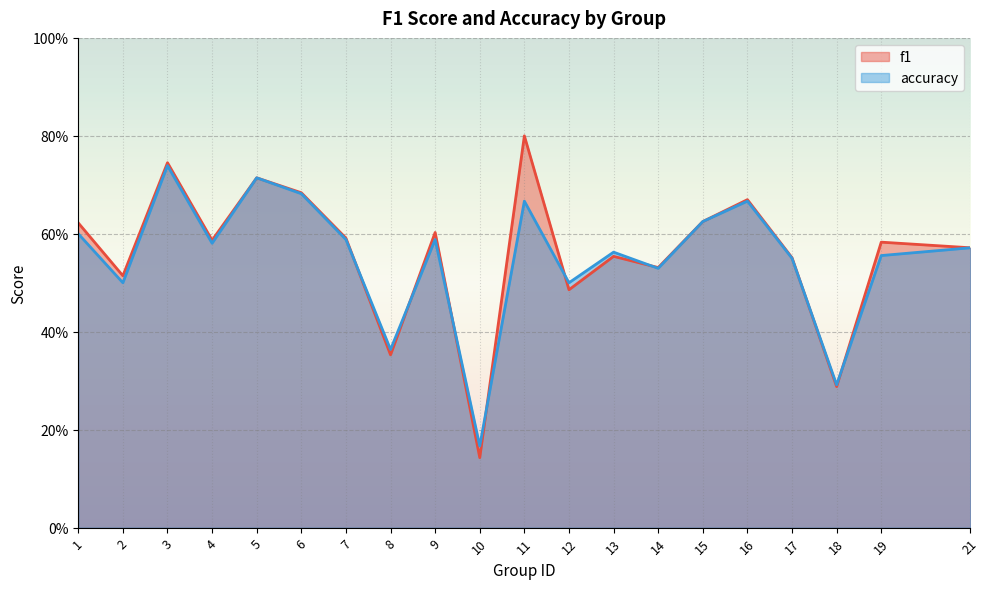

How many f1 values are between 0 and 1?

20